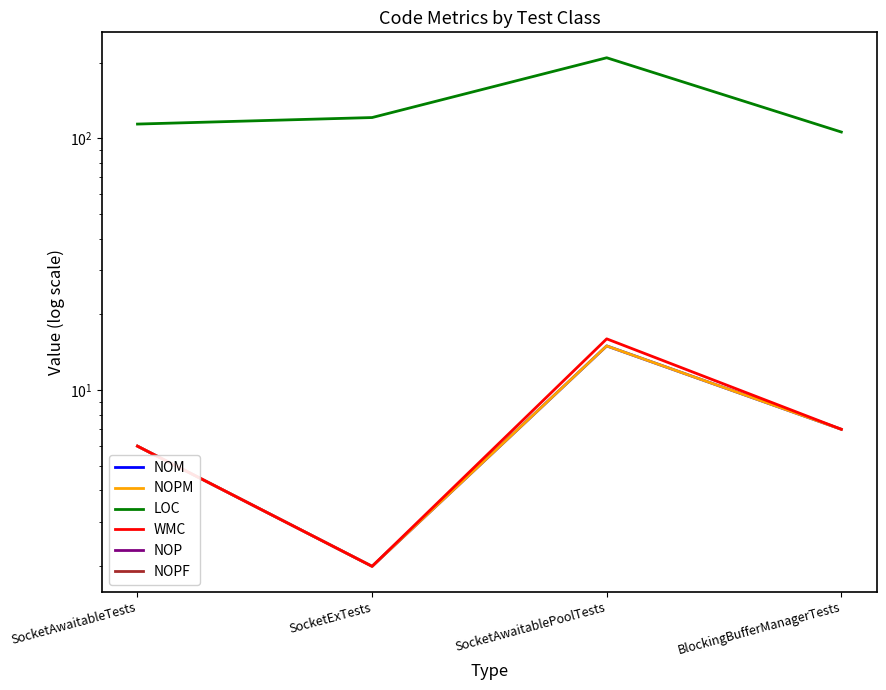

Which has a higher value, BlockingBufferManagerTests or SocketAwaitableTests?

BlockingBufferManagerTests